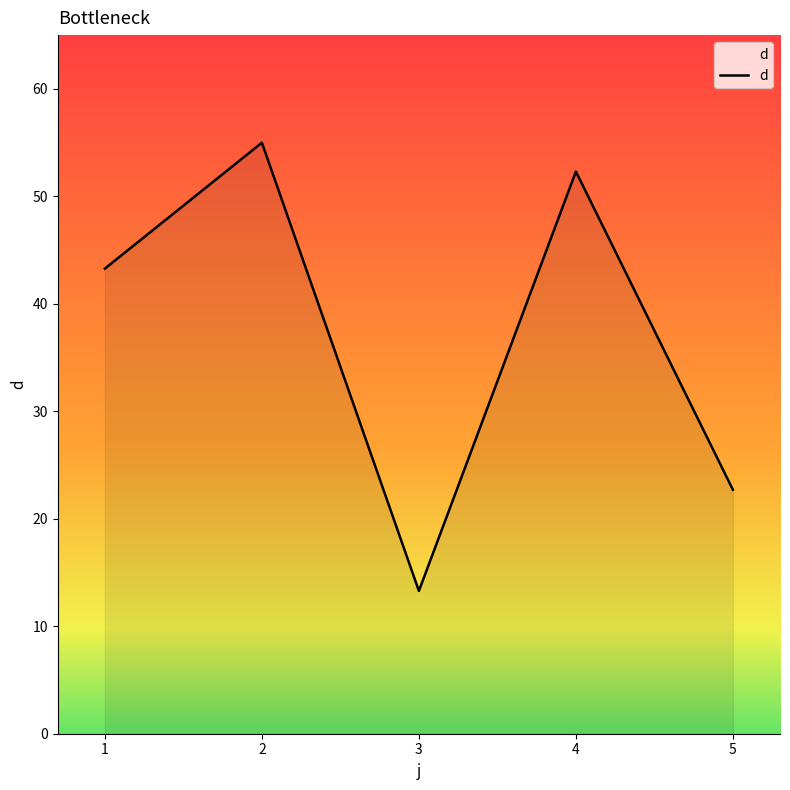

How many interior local peaks (higher than both neighbors) does the data have?

2